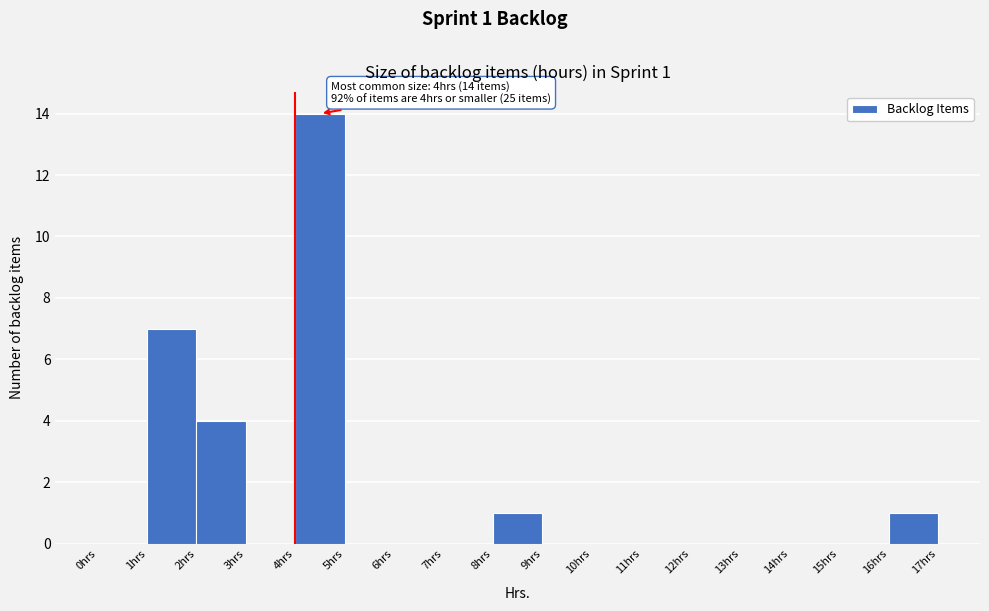

Which range on the x-axis has the tallest bar?

4 to 5